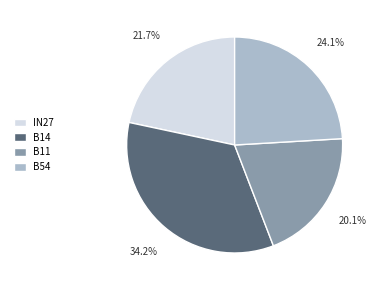

What is the ratio of the value at B14 to the value at IN27?

1.6